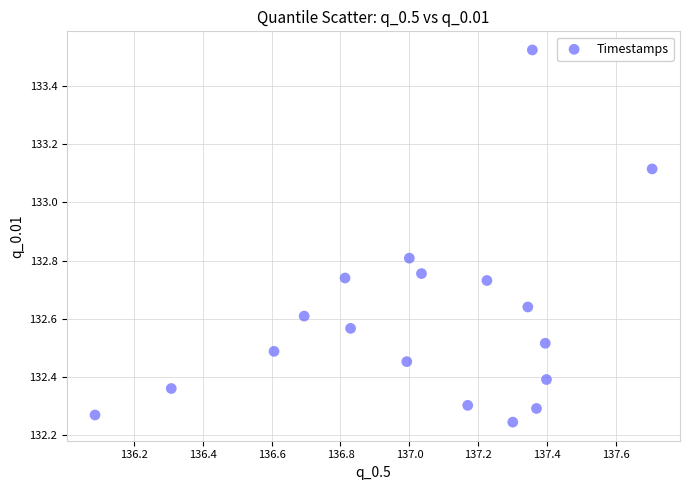

What is the range of X values (max minus min)?

1.6